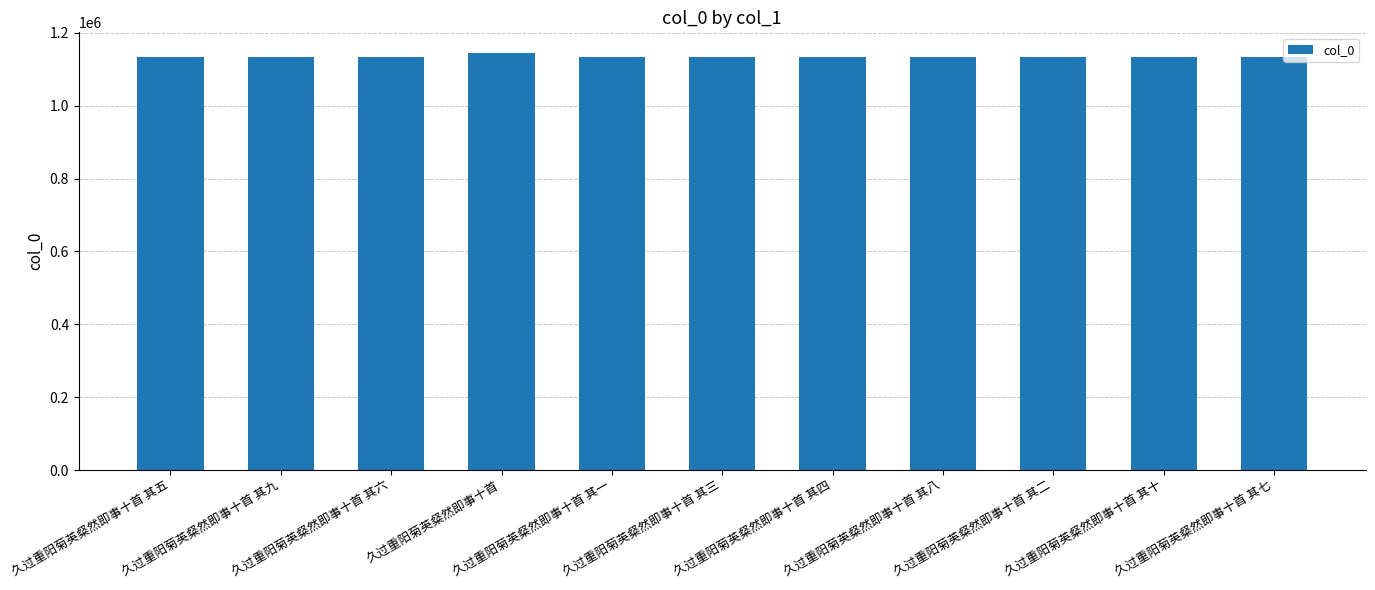

Count the number of categories in the chart.

11